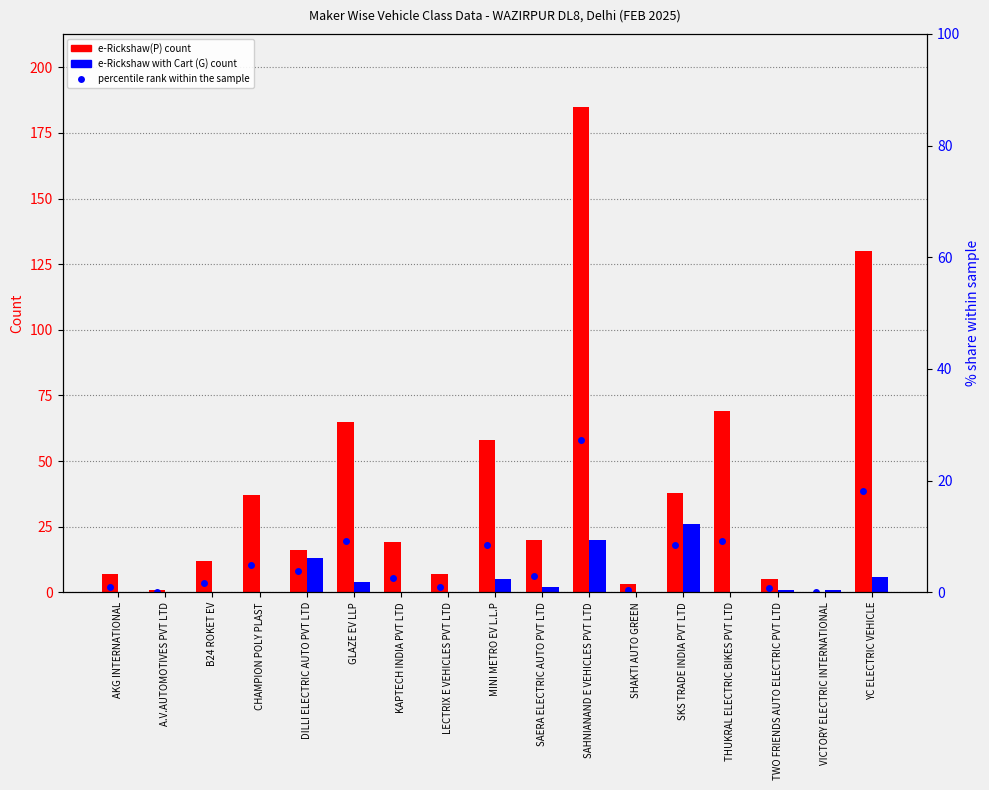

What is the difference between the e-Rickshaw with Cart (G) count values at SKS TRADE INDIA PVT LTD and VICTORY ELECTRIC INTERNATIONAL?

25.0